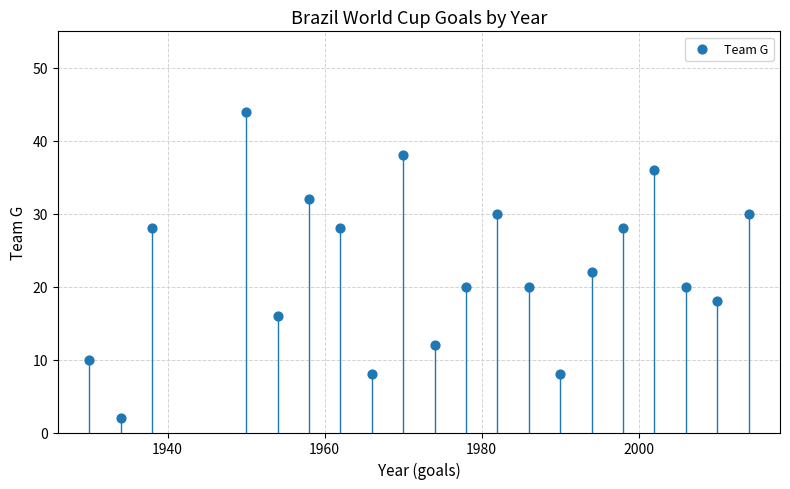

What Y value in the scatter plot is closest to 23?

22